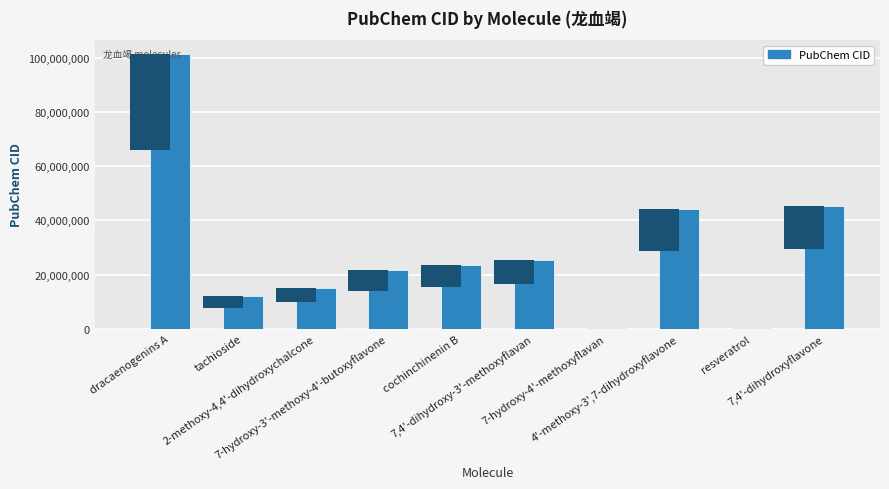

List the labels in order of value, largest first.

dracaenogenins A, 7,4'-dihydroxyflavone, 4'-methoxy-3',7-dihydroxyflavone, 7,4'-dihydroxy-3'-methoxyflavan, cochinchinenin B, 7-hydroxy-3'-methoxy-4'-butoxyflavone, 2-methoxy-4,4'-dihydroxychalcone, tachioside, resveratrol, 7-hydroxy-4'-methoxyflavan